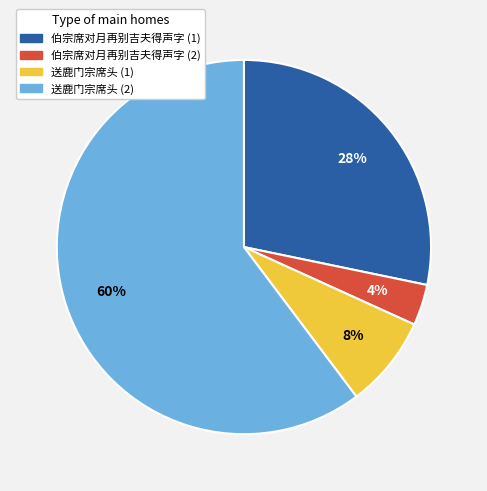

Rank the categories by value from highest to lowest.

送鹿门宗席头 (2), 伯宗席对月再别吉夫得声字 (1), 送鹿门宗席头 (1), 伯宗席对月再别吉夫得声字 (2)